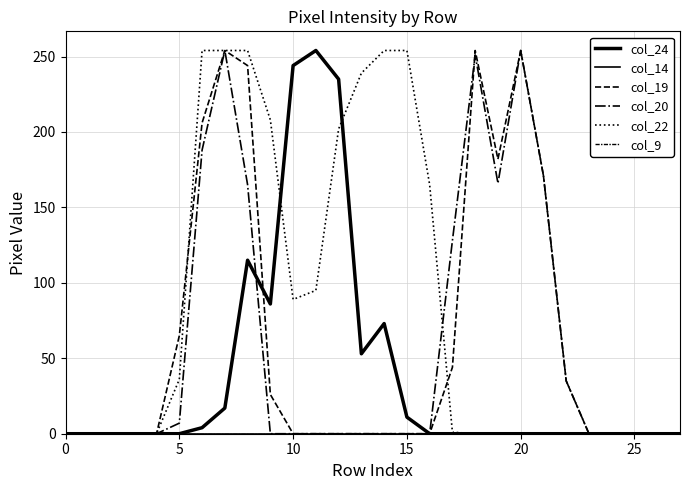

Is this an area chart (filled region under the line)?

No